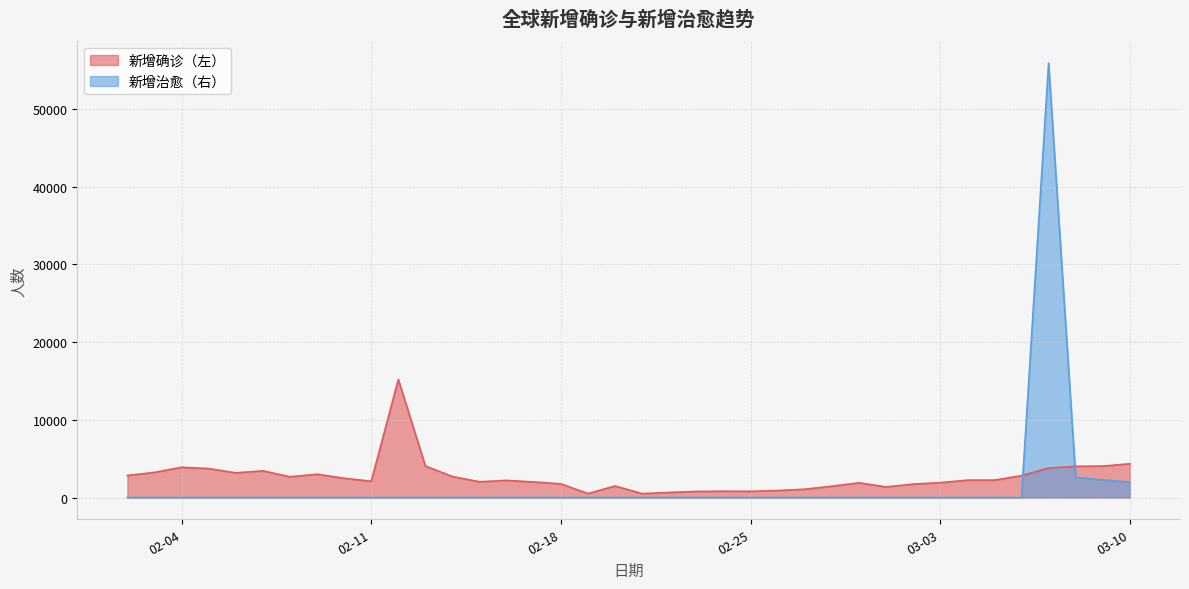

At which label does 新增确诊（左） reach its peak?

2020-02-12